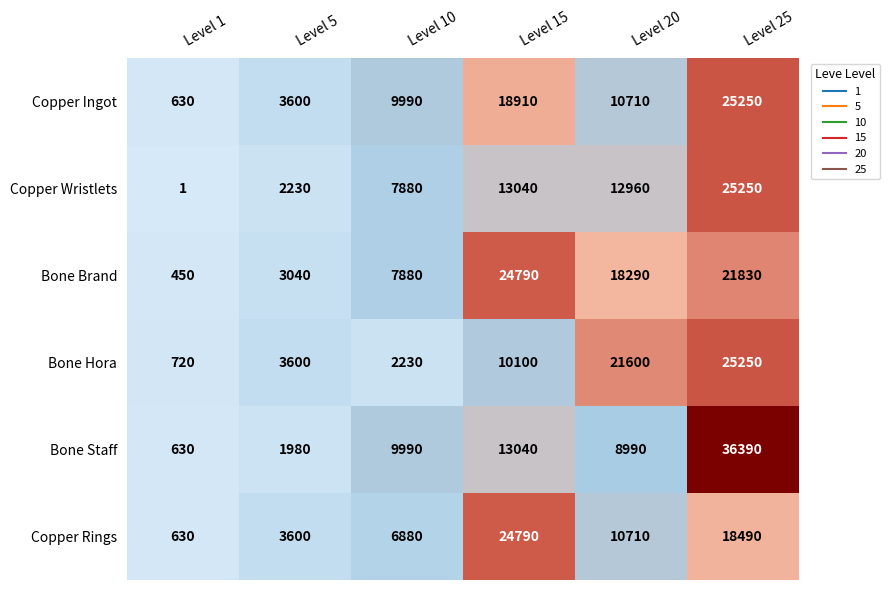

At which category is the sum across all series the highest?

Level 25